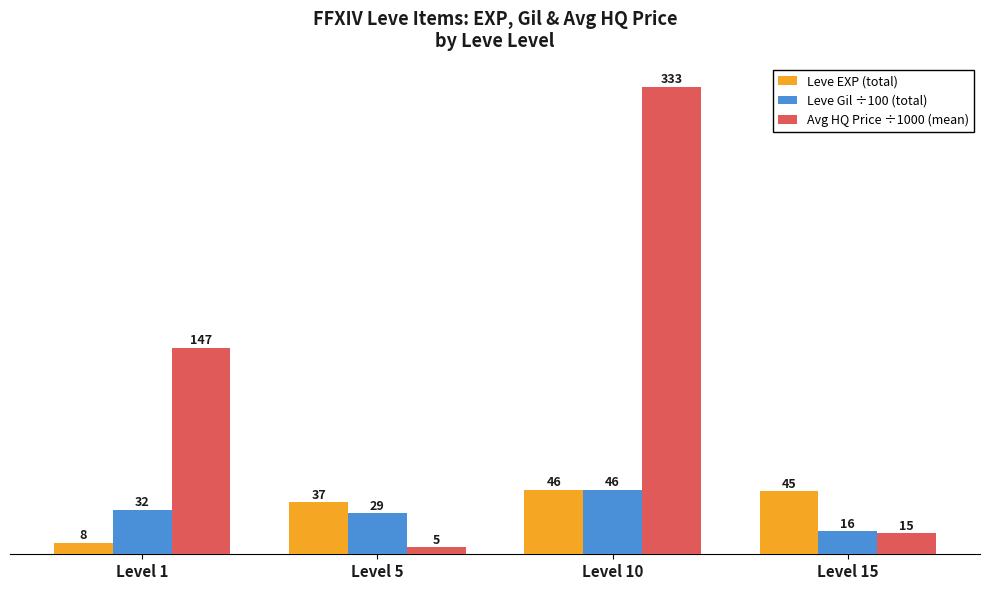

Rank the categories by Avg HQ Price ÷1000 (mean) value from highest to lowest.

Level 10, Level 1, Level 15, Level 5